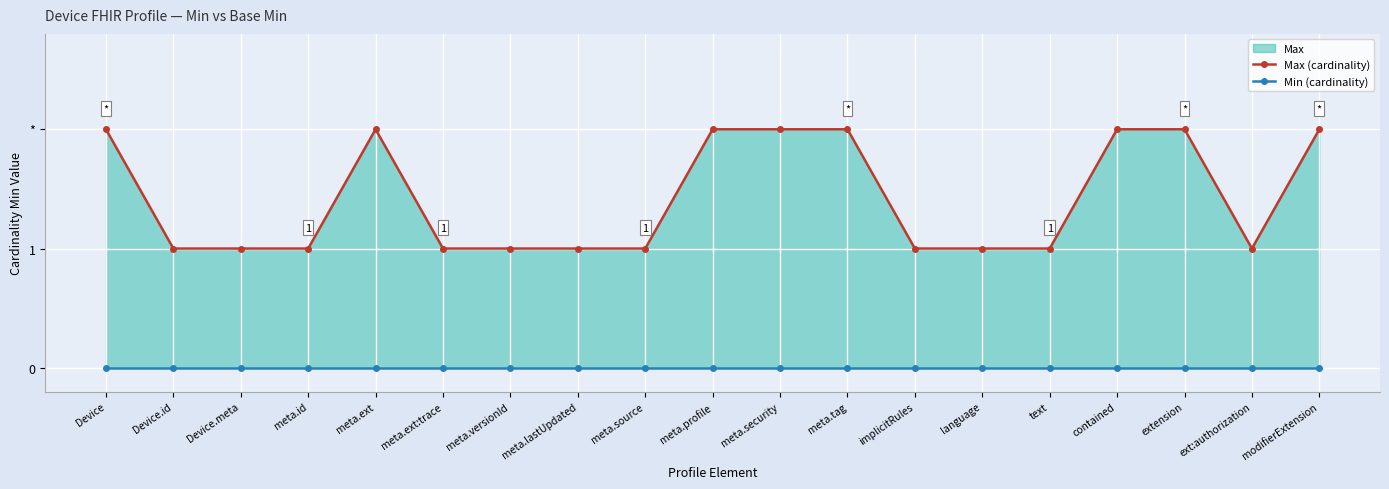

What is the value of the Max (cardinality) point at the 13th from the left?

1